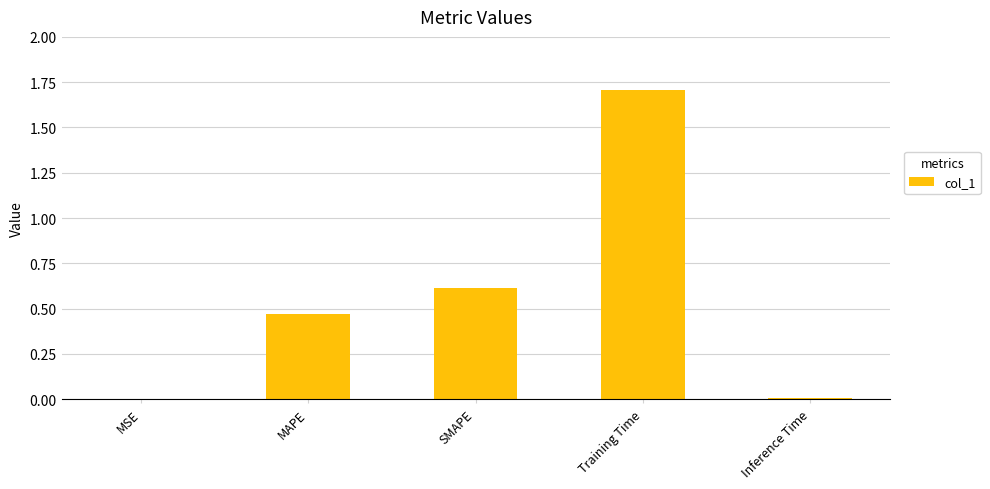

What is the approximate value at SMAPE?

0.6